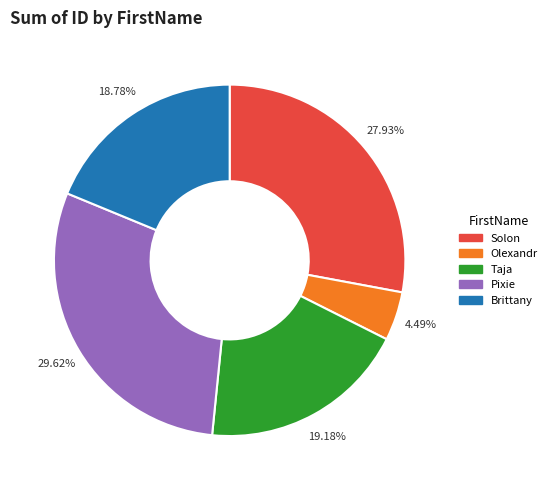

Approximately how many times larger is the value at Olexandr compared to Solon?

0.2